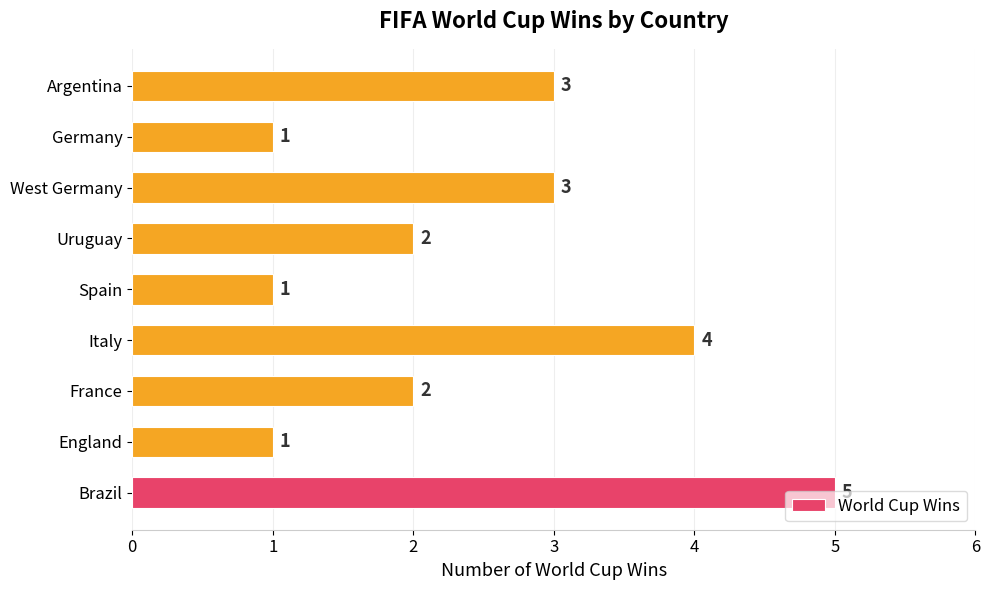

How many values are between 1 and 3?

7